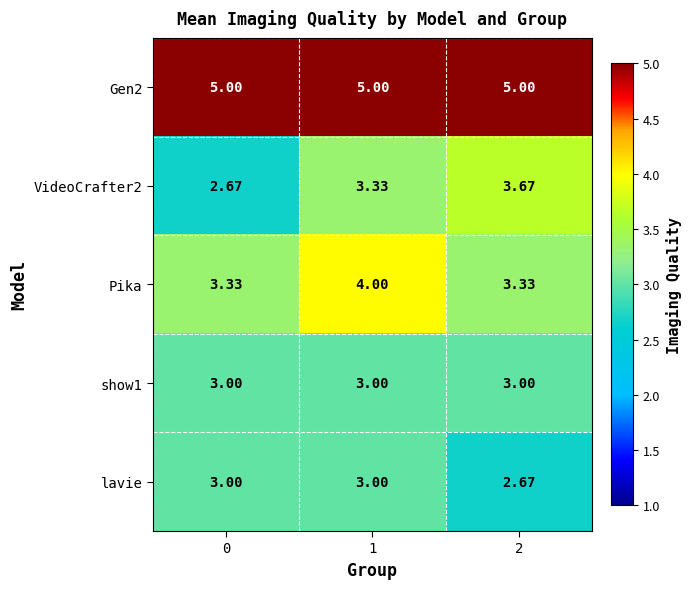

At how many categories does at least one series exceed 3?

3